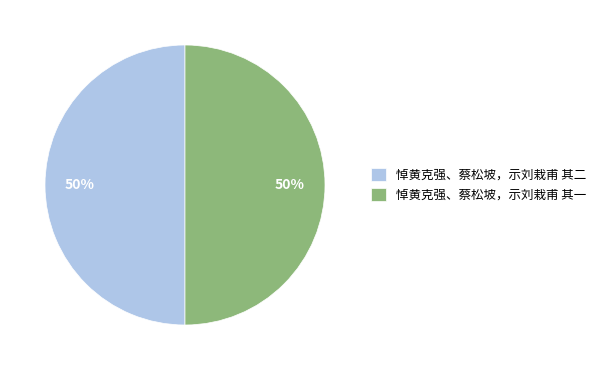

True or false: 悼黄克强、蔡松坡，示刘栽甫 其一 accounts for 36% of the total.

False